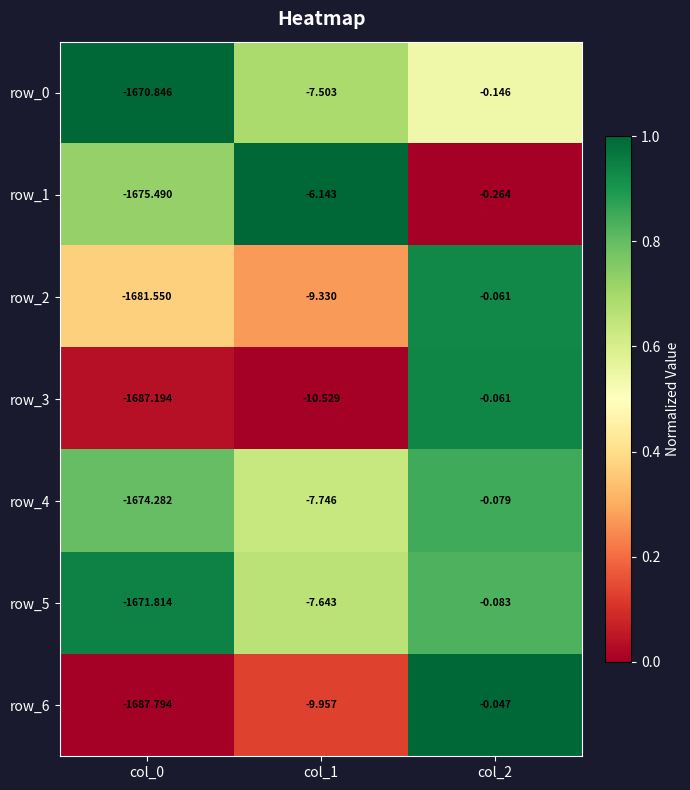

The value of row_1 at col_1 is 1.3. True or false?

False